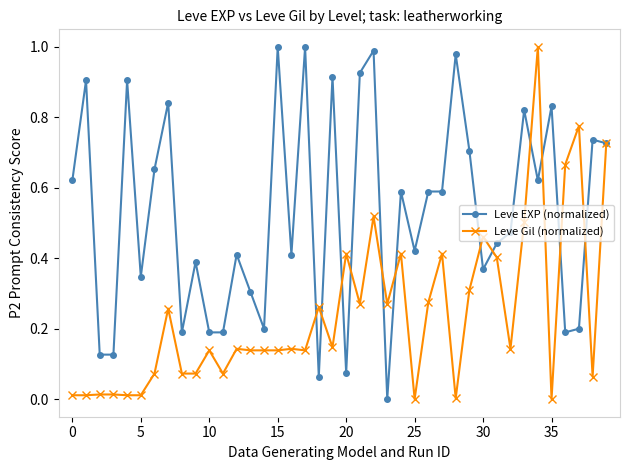

True or false: Leve EXP (normalized) has more than 1 points higher than both neighbors.

True